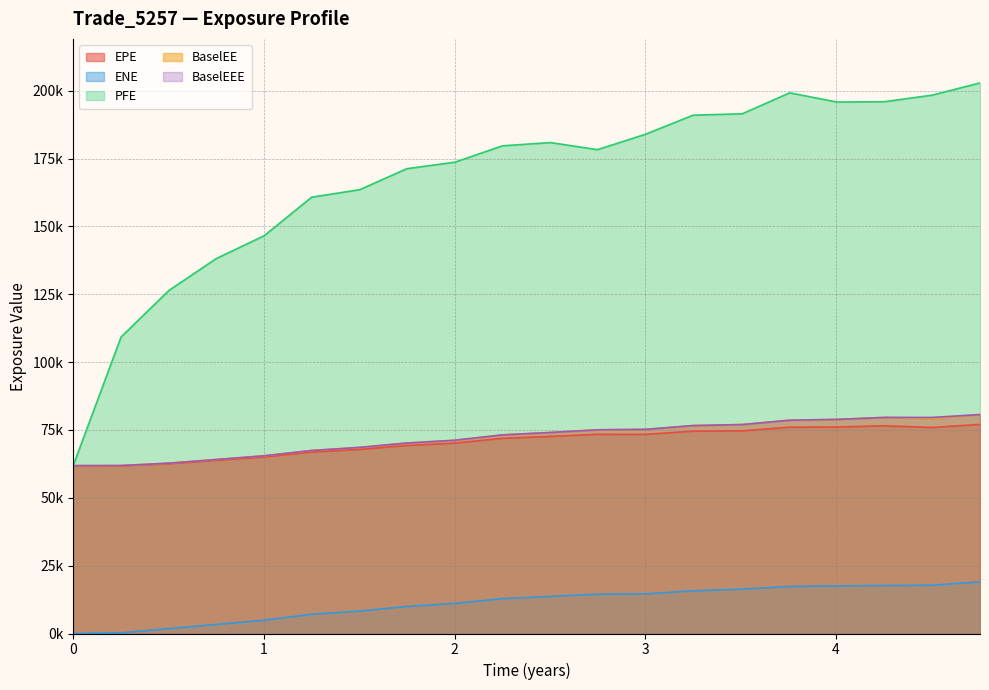

True or false: EPE and ENE cross at least once.

False